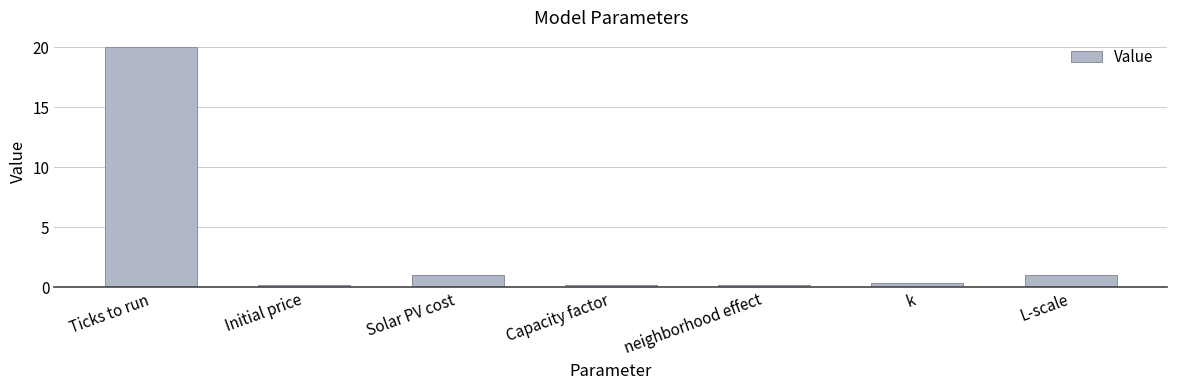

The value at Ticks to run is 20.0. True or false?

True